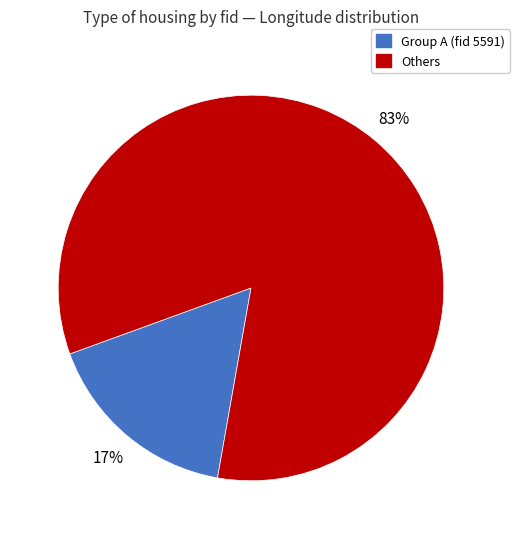

Is there a majority slice in this chart?

Yes